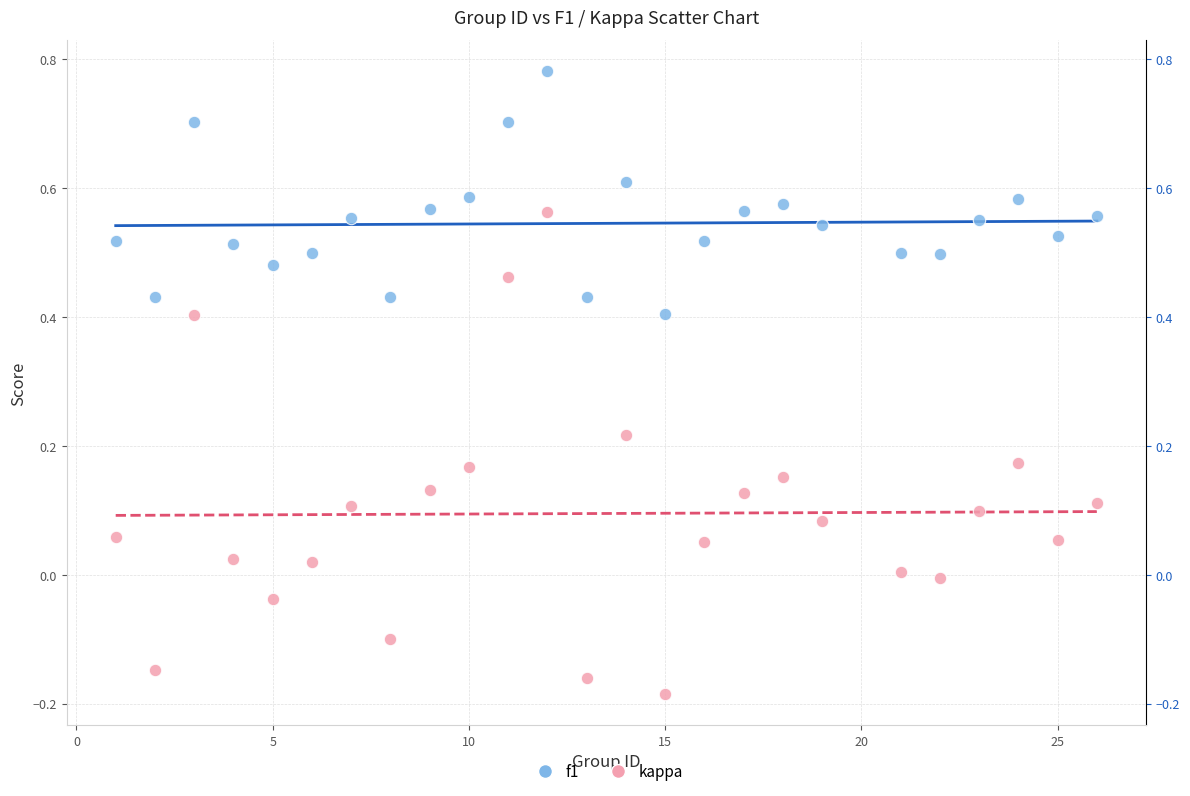

What is the X range (max minus min) for the scatter plot?

25.0